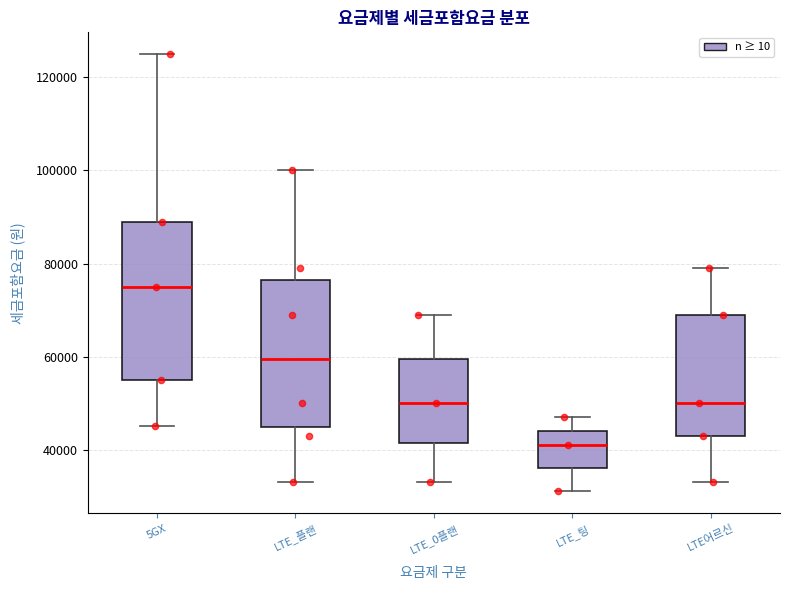

Where does the median line of the box for LTE_팅 sit on the y-axis? The values are not printed on the chart, so give them approximately, as read against the axis.

42000